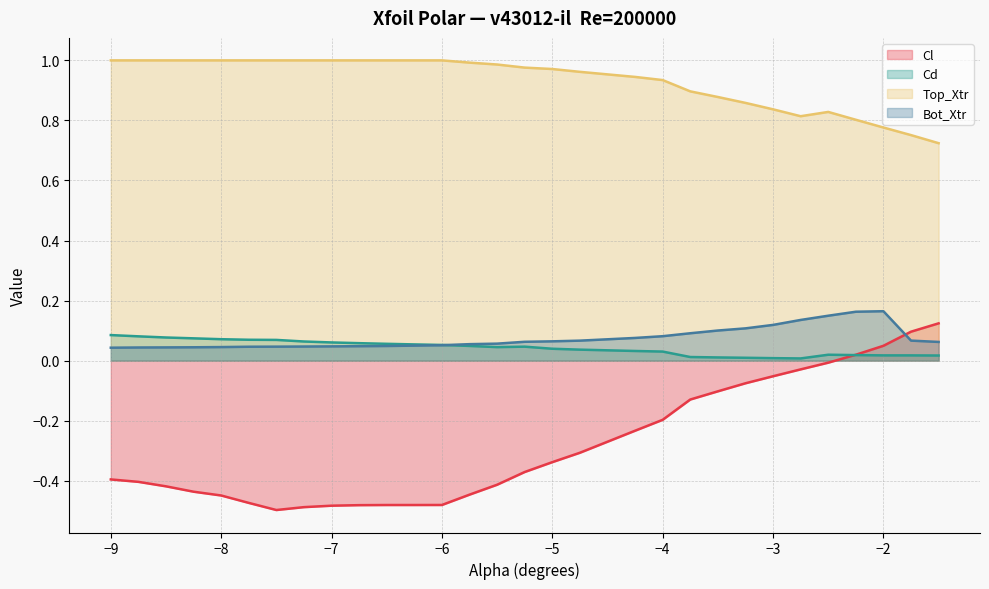

Between -4.0 and -4.25, which is larger?

-4.0